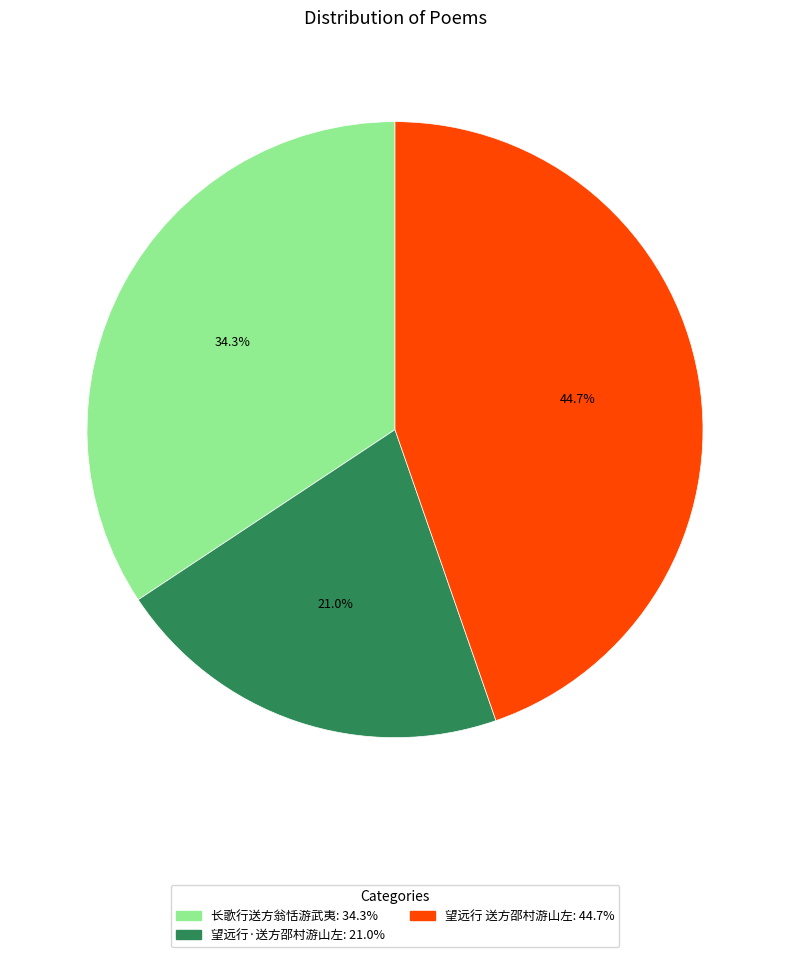

To the nearest percent, what percentage of the pie is 望远行·送方邵村游山左?

21%